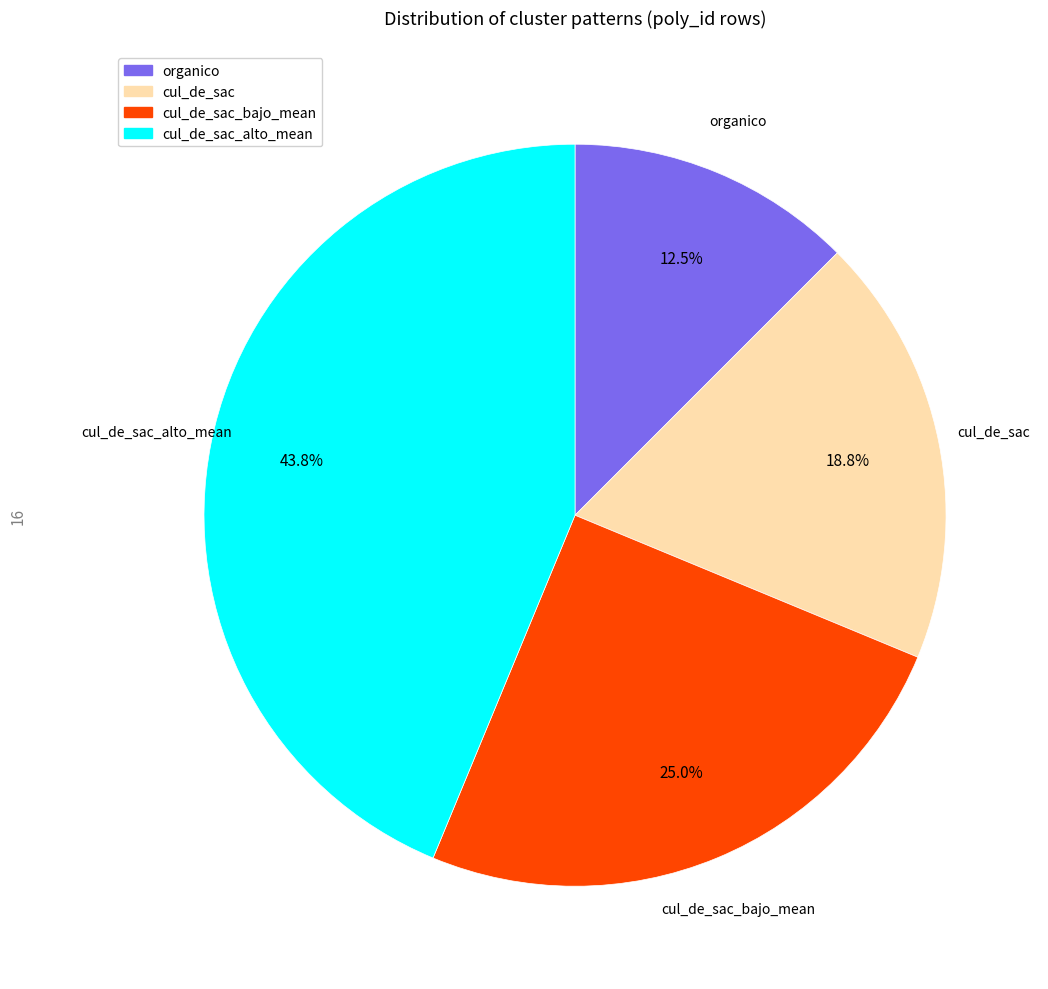

To the nearest percent, what is the average slice percentage?

25%